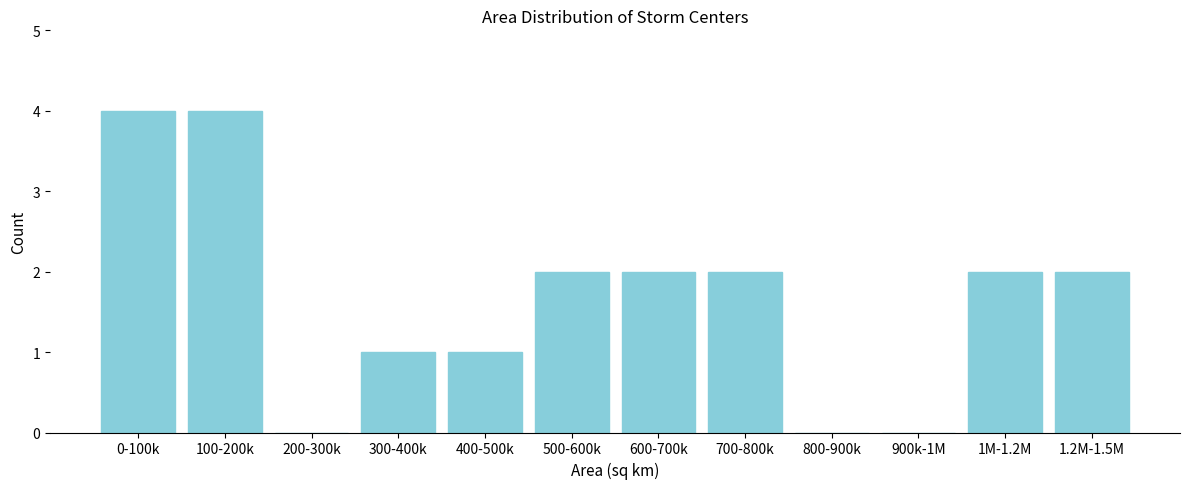

Reading left to right, what are all the values shown in this chart?

0-100k=4	100-200k=4	200-300k=0	300-400k=1	400-500k=1	500-600k=2	600-700k=2	700-800k=2	800-900k=0	900k-1M=0	1M-1.2M=2	1.2M-1.5M=2